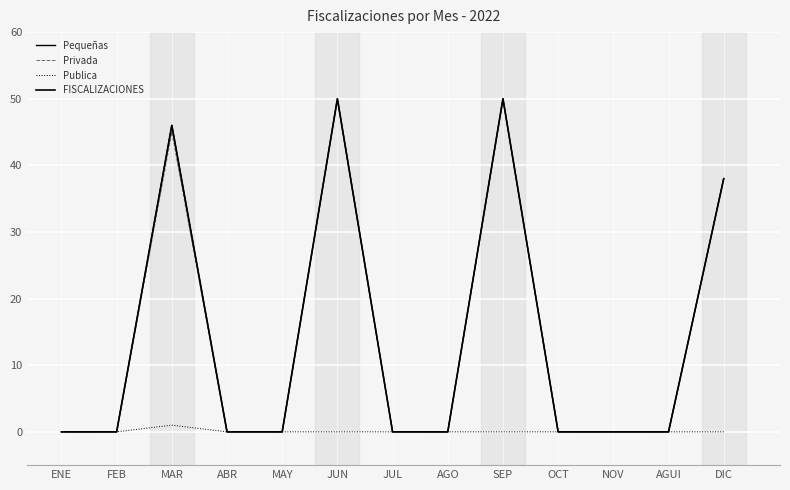

List the series in order of their peak value, highest first.

Pequeñas, Privada, FISCALIZACIONES, Publica